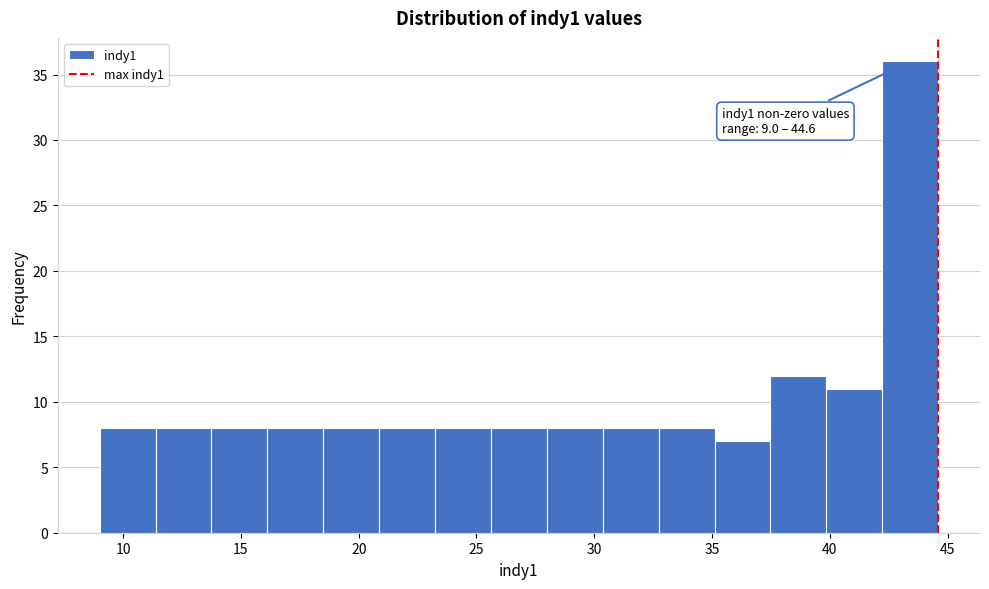

Which range on the x-axis has the tallest bar?

42.0 to 44.5